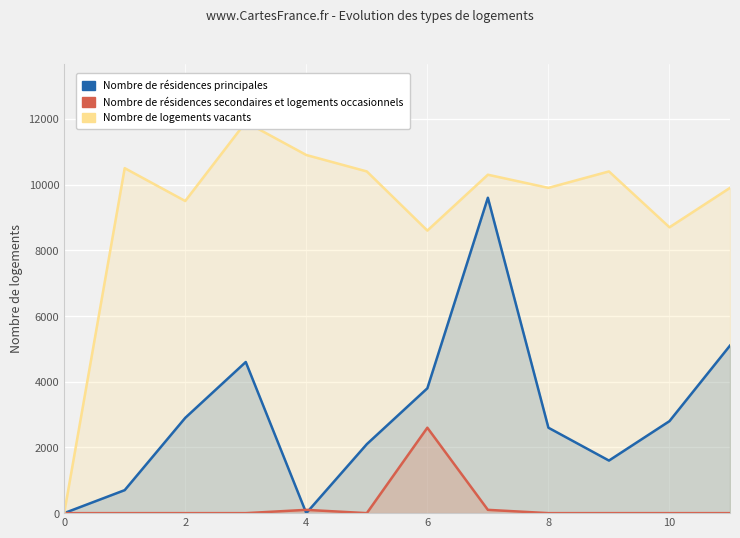

Reading left to right, extract all data points from this chart.

Nombre de résidences principales: 0	700	2900	4600	0	2100	3800	9600	2600	1600	2800	5100
Nombre de résidences secondaires et logements occasionnels: 0	0	0	0	100	0	2600	100	0	0	0	0
Nombre de logements vacants: 0	10500	9500	11900	10900	10400	8600	10300	9900	10400	8700	9900